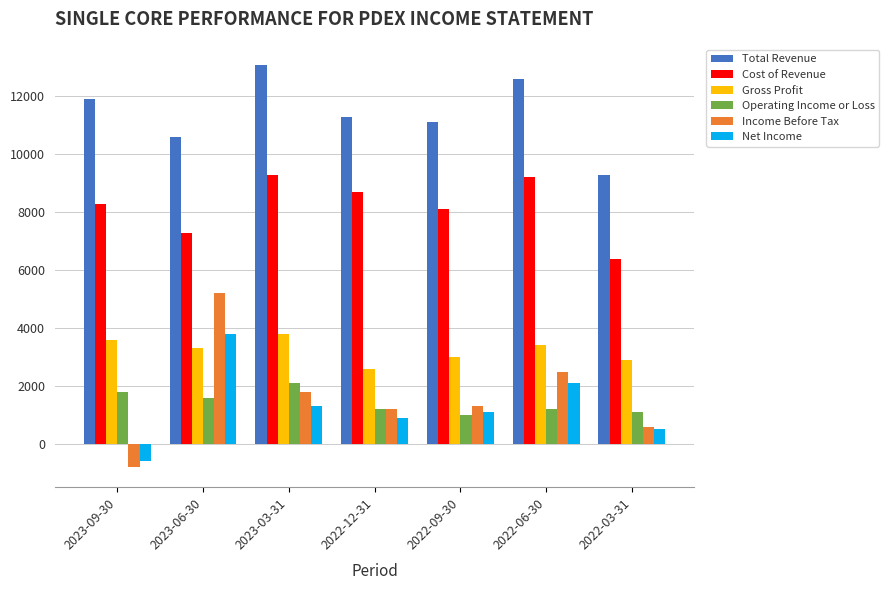

At which category does the chart reach its peak across all series?

2023-03-31